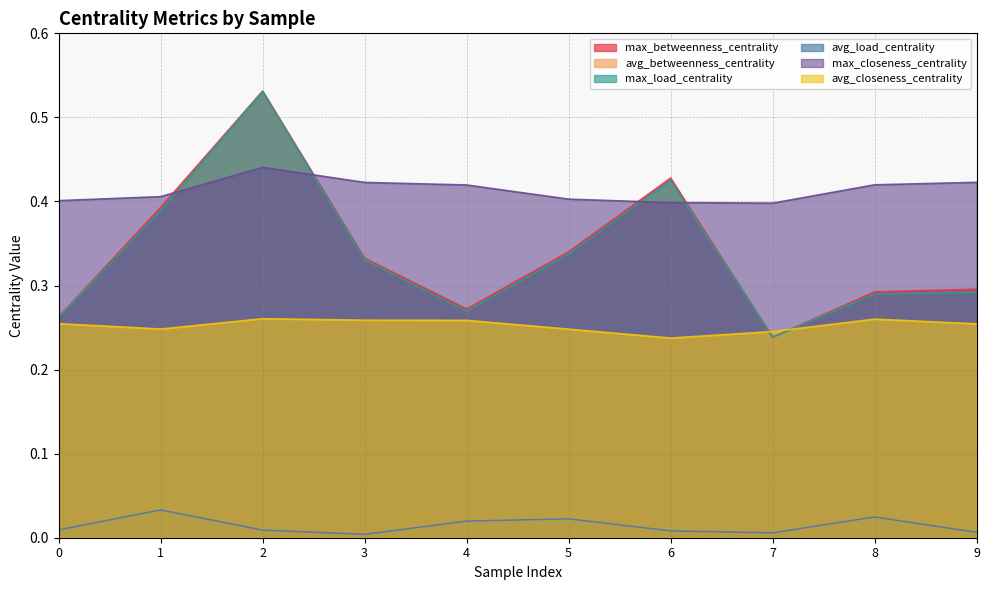

At which category is the sum across all series the highest?

2